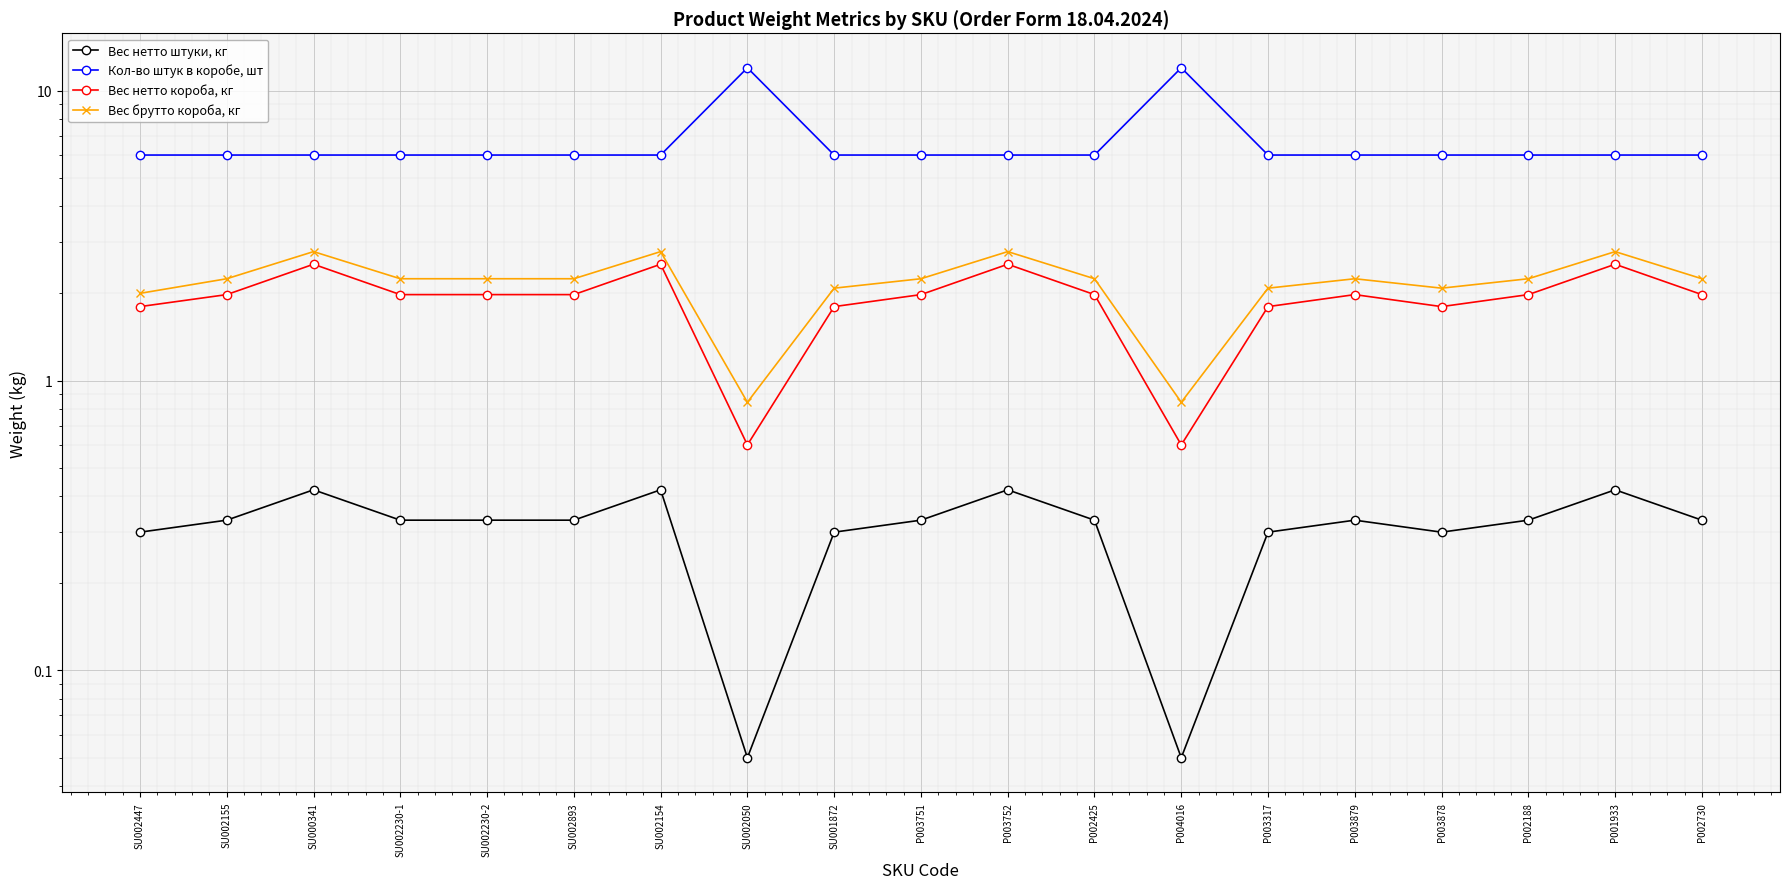

What are all the series names shown in the legend?

Вес нетто штуки, кг, Кол-во штук в коробе, шт, Вес нетто короба, кг, Вес брутто короба, кг